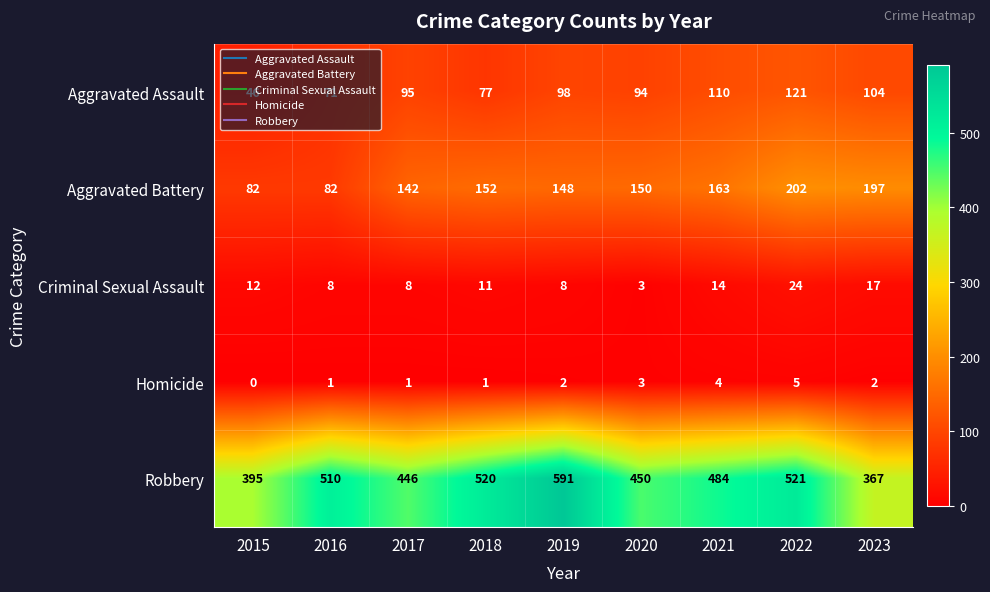

Between 2018 and 2022, which series saw the biggest shift?

Aggravated Battery